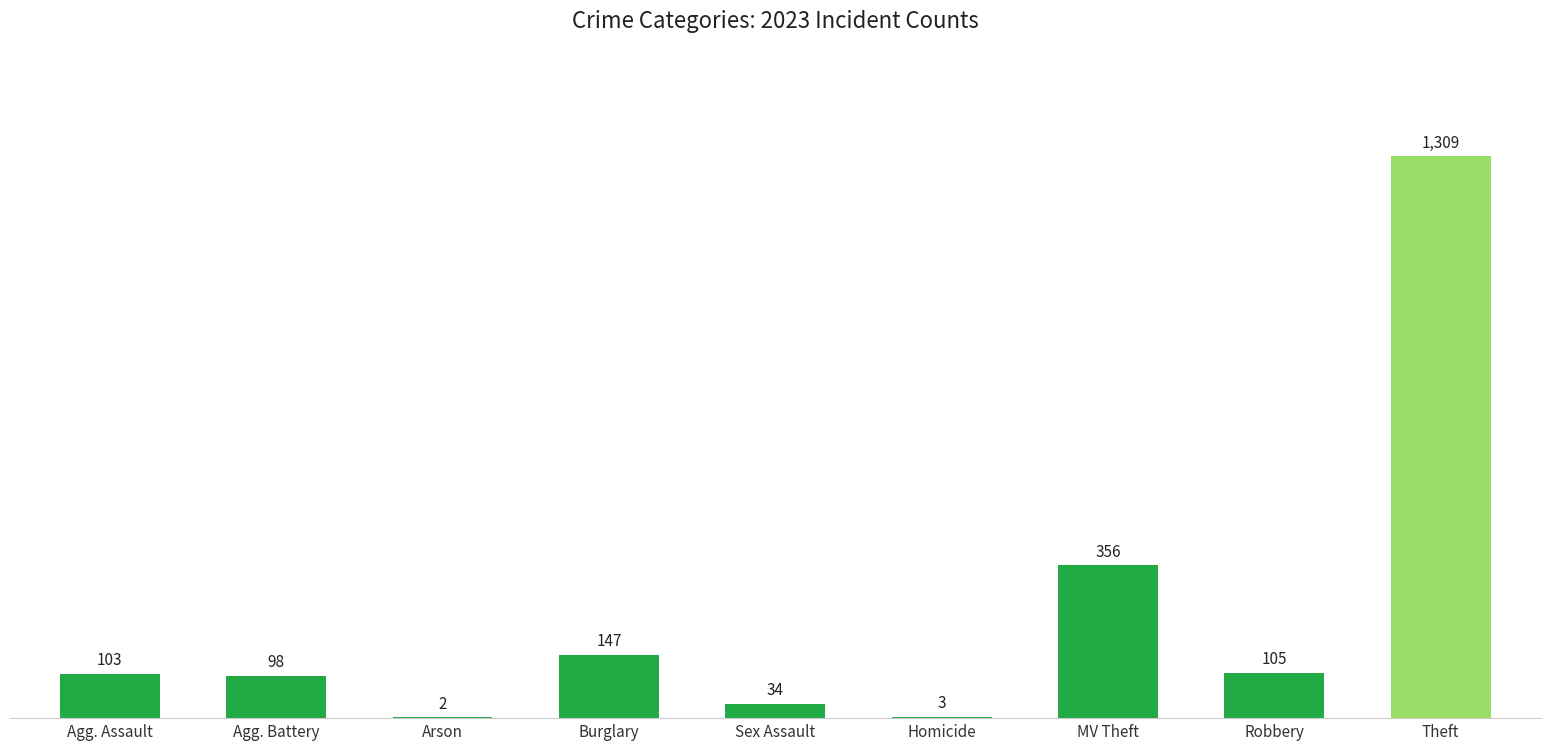

Reading left to right, list all the values displayed in this chart.

103	98	2	147	34	3	356	105	1309